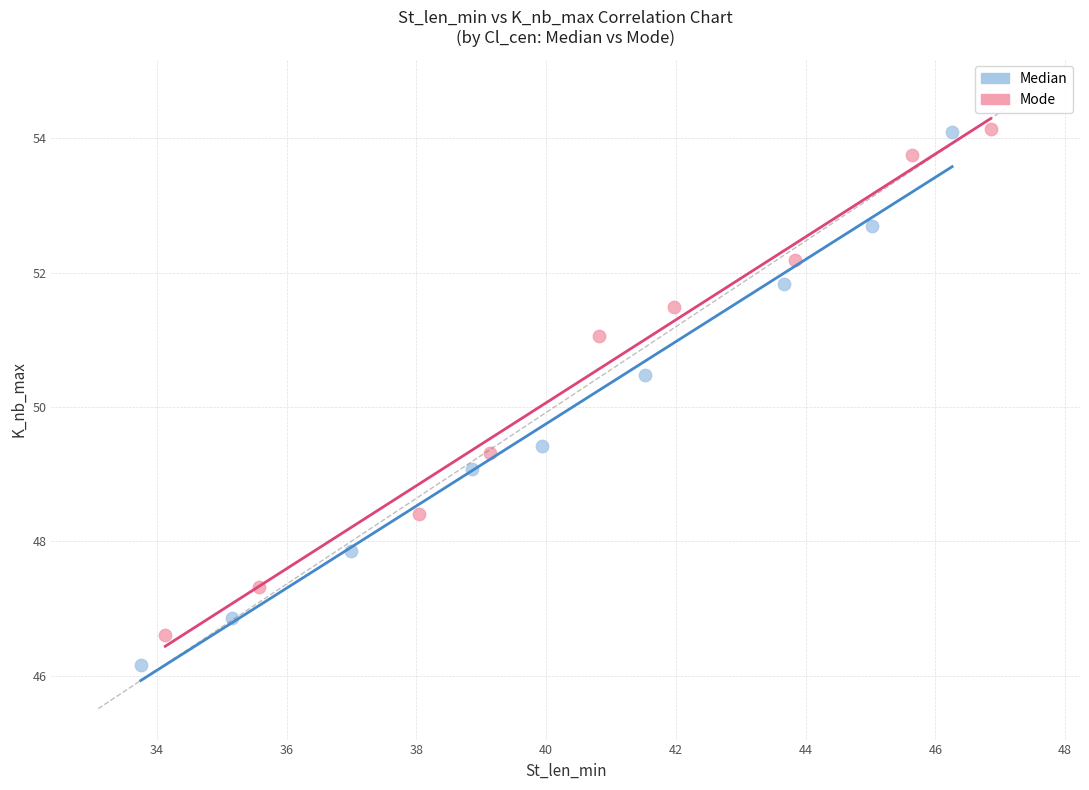

Which series has the largest Y range (max minus min)?

Median